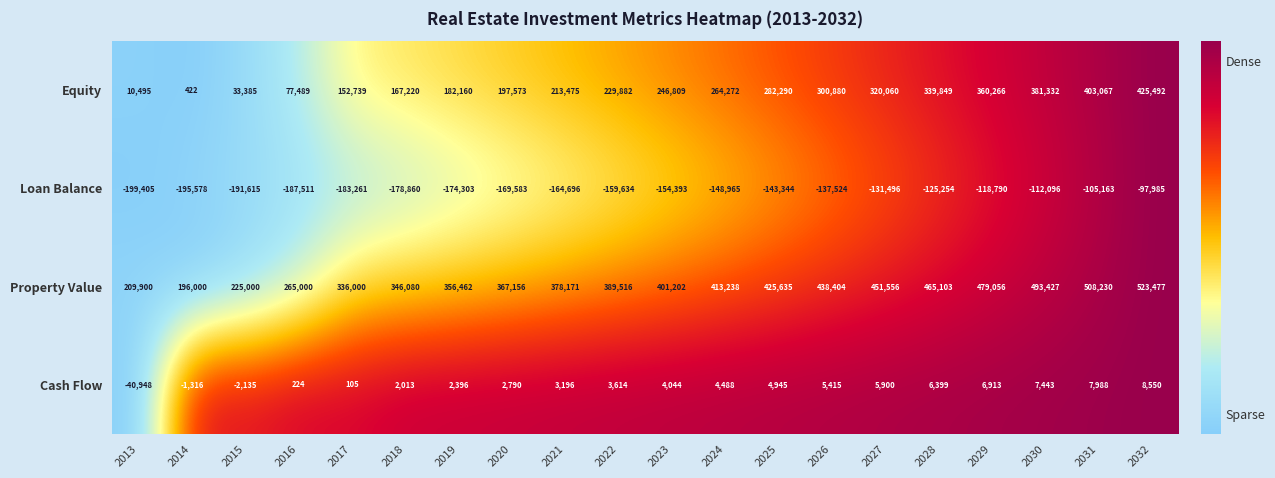

Which series has the largest range (max minus min)?

Equity